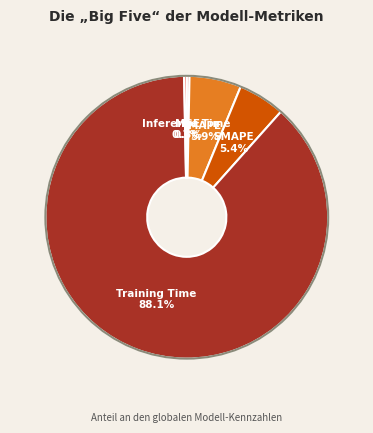

What percentage is the MAPE slice, to the nearest percent?

6%